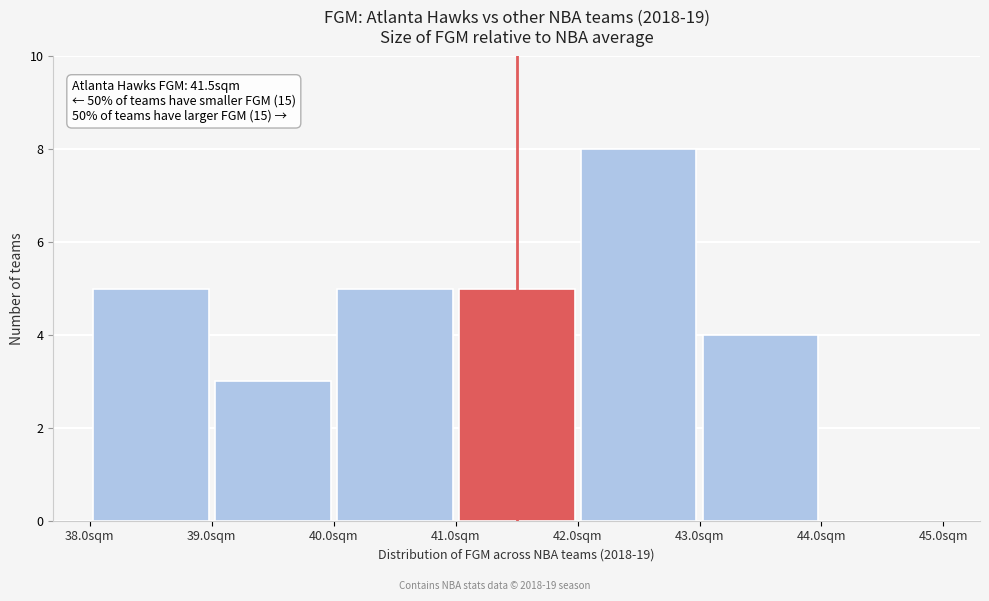

Which range on the x-axis has the tallest bar?

42 to 43